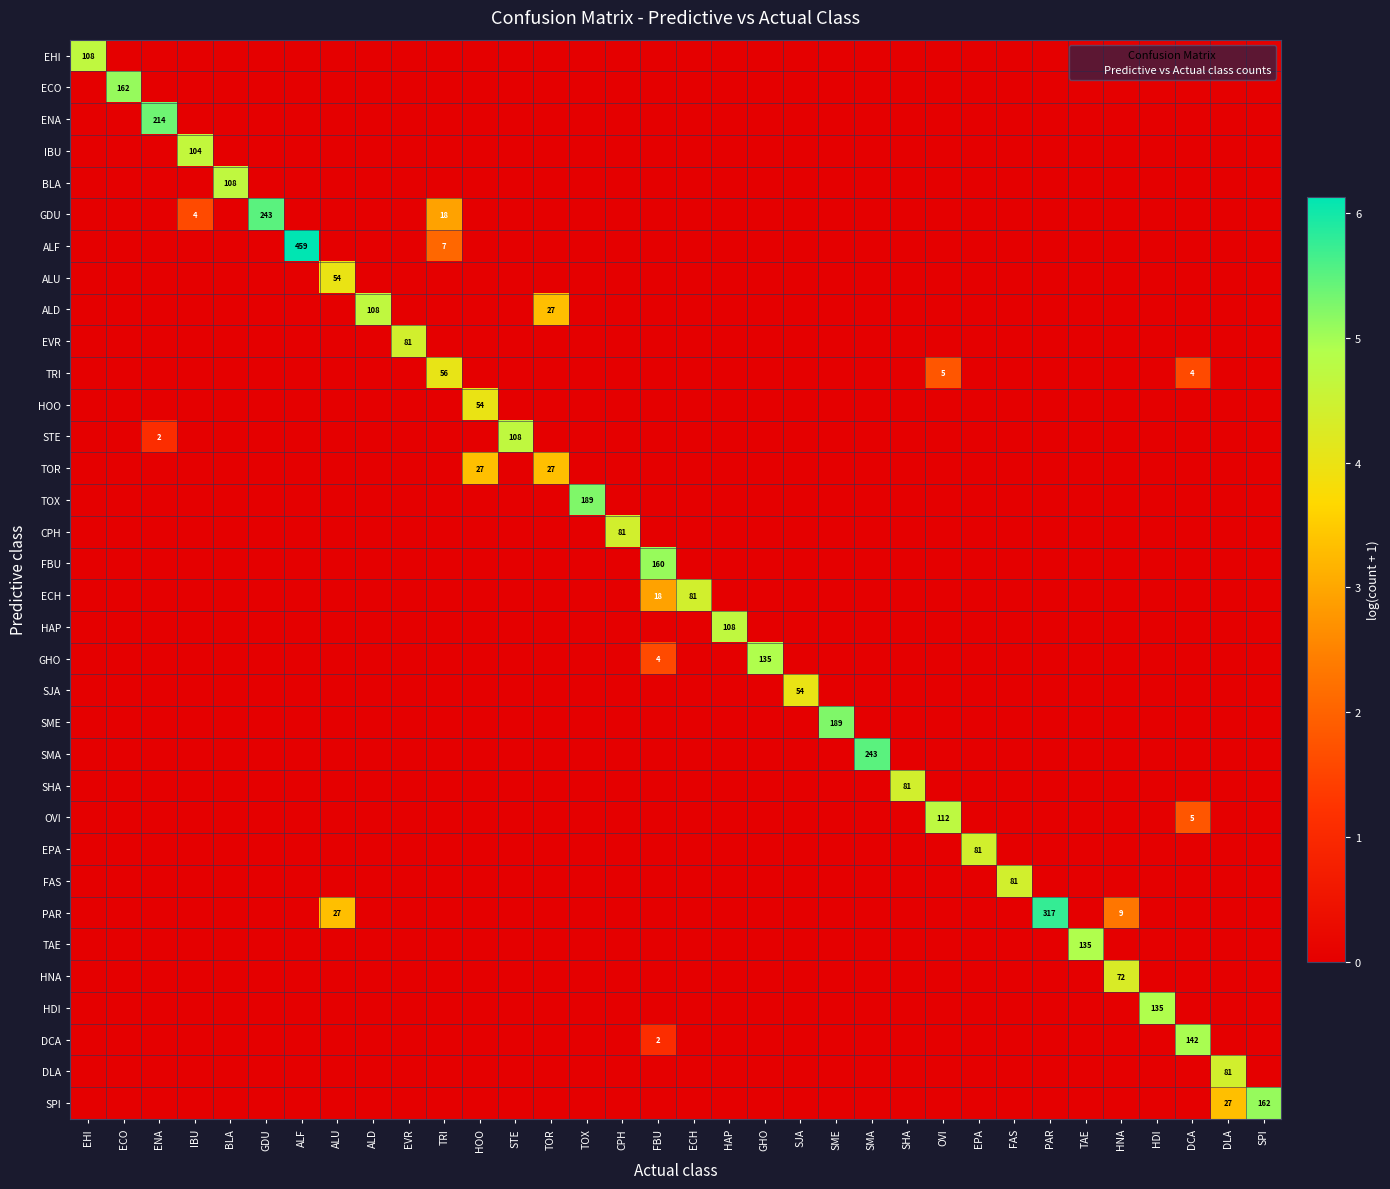

The value of ENA at ENA is 353. True or false?

False